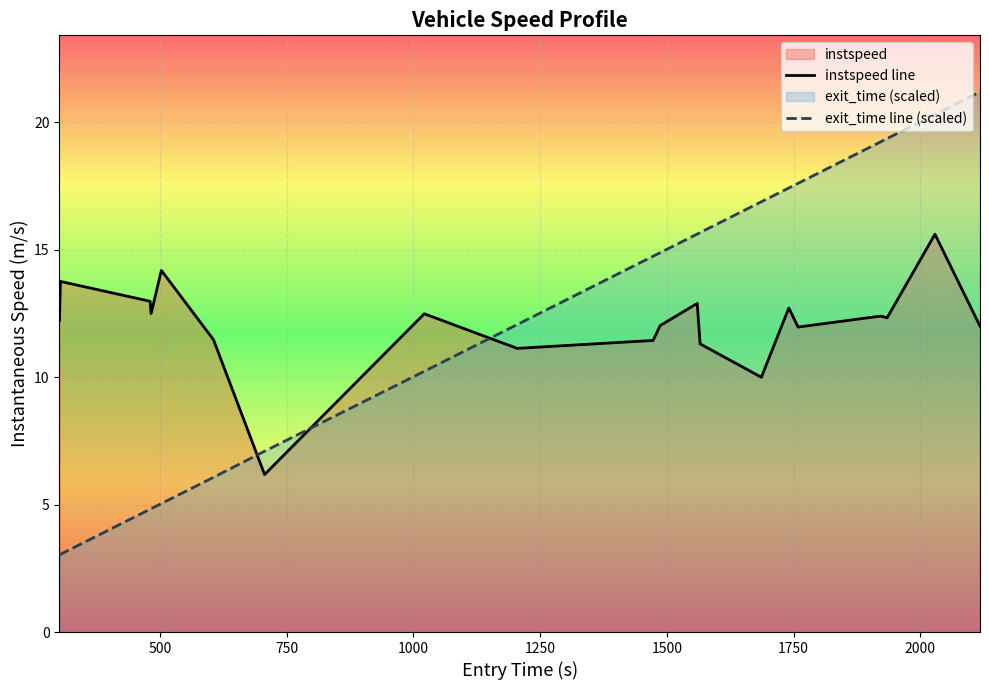

True or false: exit_time line (scaled) and instspeed line intersect in this chart.

True